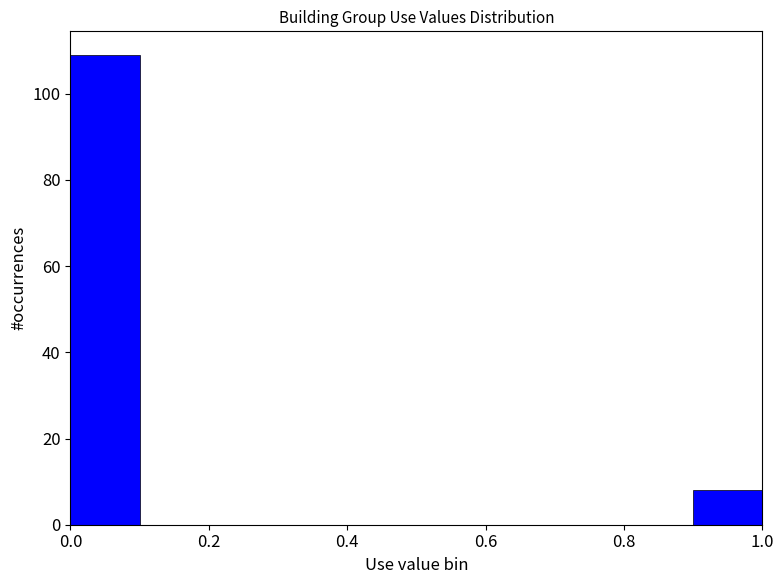

Which range on the x-axis has the tallest bar?

0.0 to 0.1